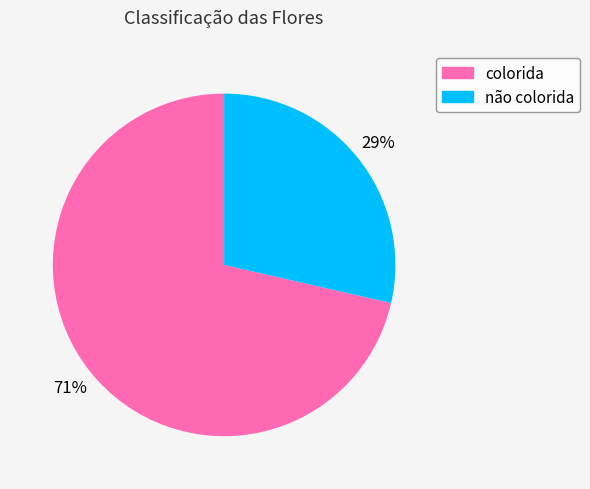

Do colorida and não colorida together represent more than half of the pie?

Yes